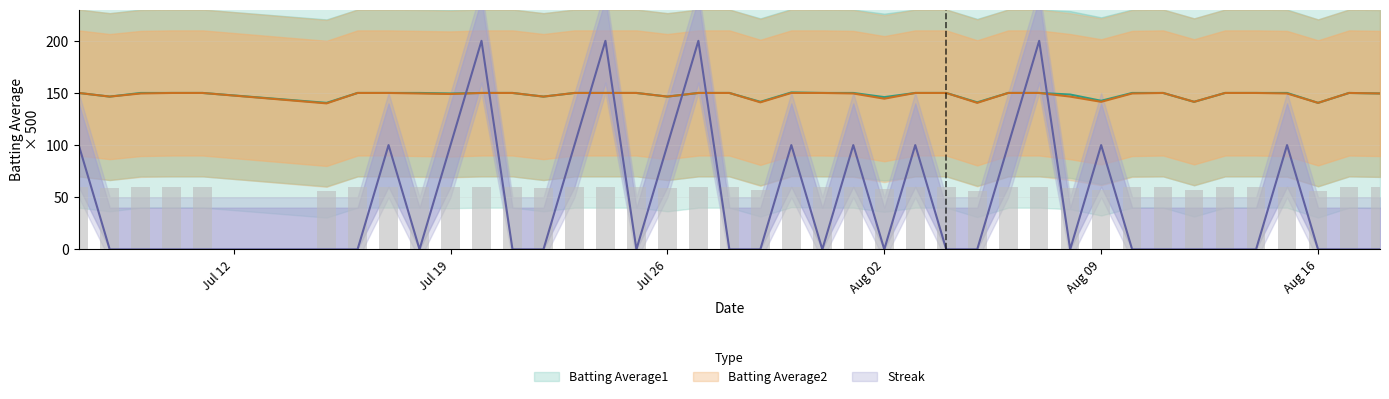

Which series has the largest total across all categories?

Batting Average1